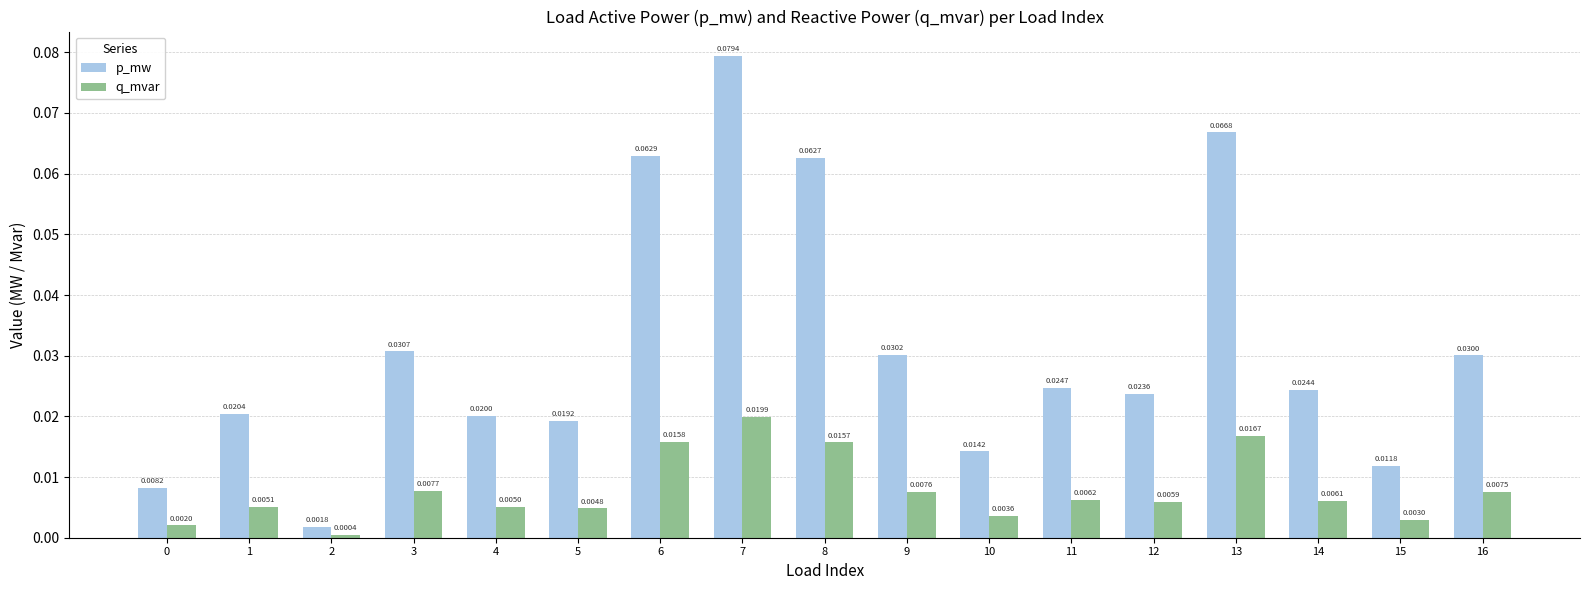

Which series has the widest spread of values?

p_mw